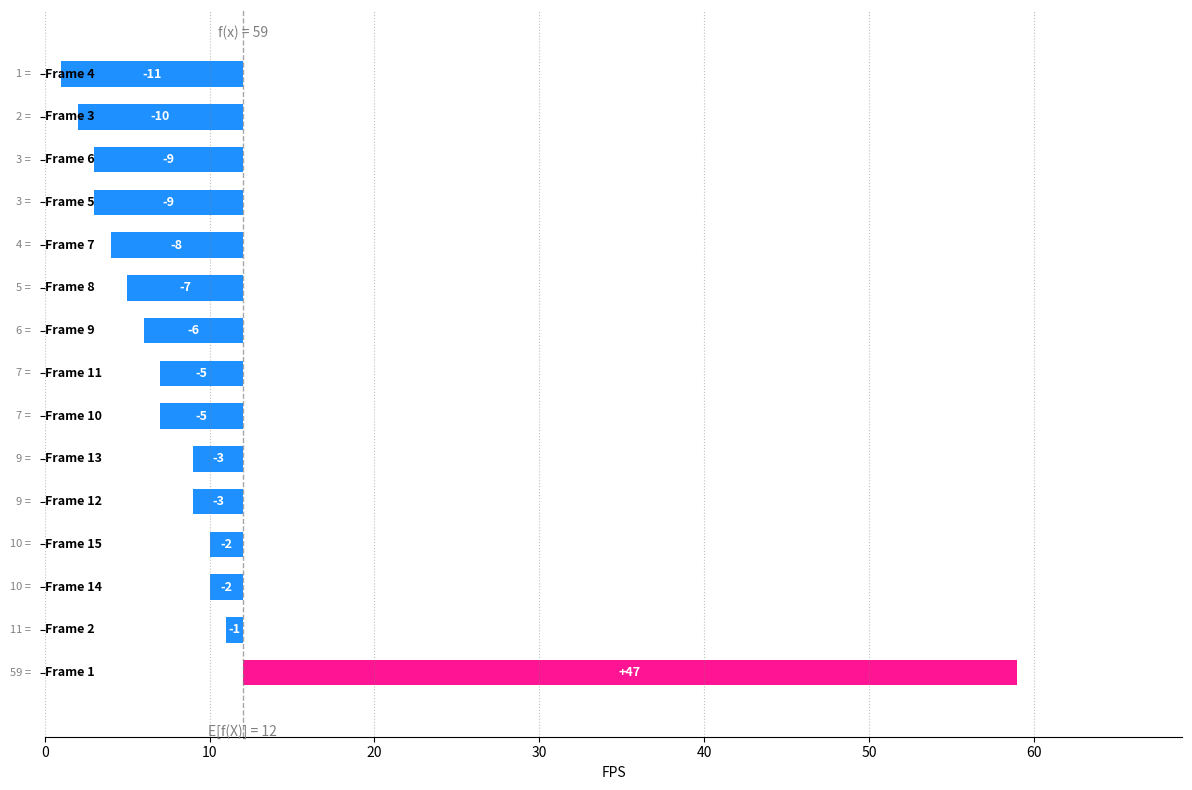

Reading left to right, transcribe all the data shown in this chart.

47	-1	-2	-2	-3	-3	-5	-5	-6	-7	-8	-9	-9	-10	-11